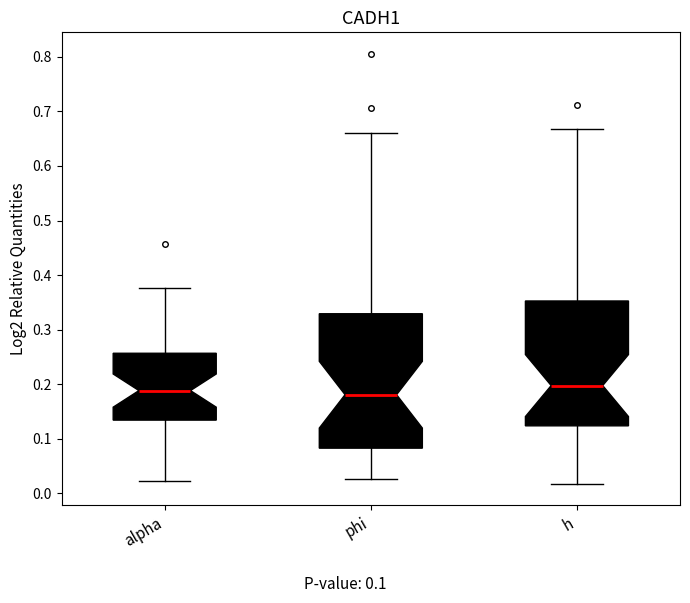

Where does the median line of the box for phi sit on the y-axis? The values are not printed on the chart, so give them approximately, as read against the axis.

0.18